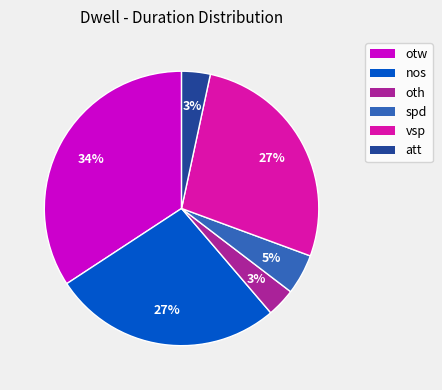

The oth slice represents 16% of the pie. True or false?

False